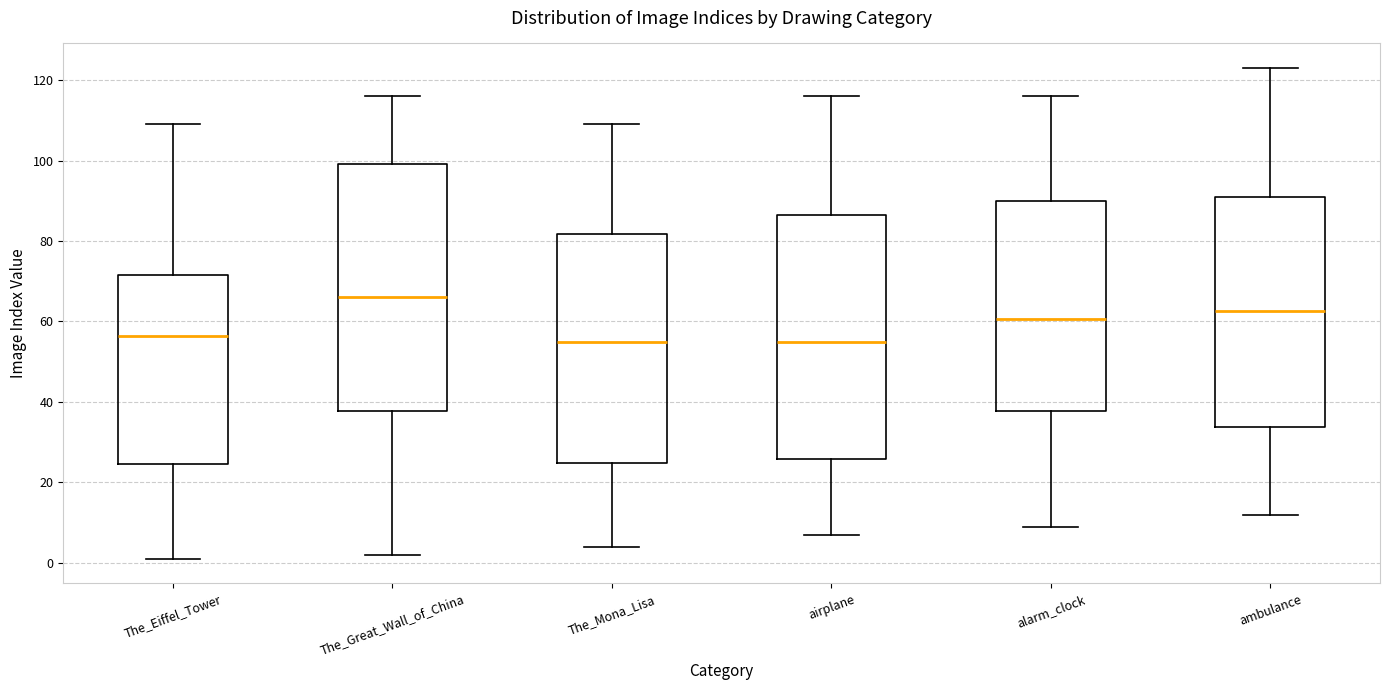

Where does the lower whisker of the box for ambulance end on the y-axis? The values are not printed on the chart, so give them approximately, as read against the axis.

12